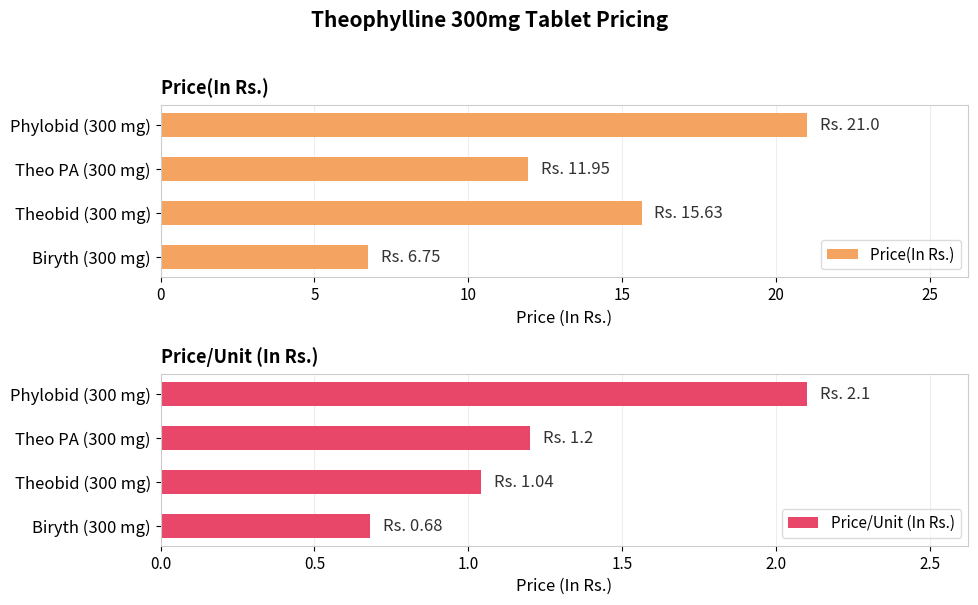

Does the chart contain stacked bars?

No